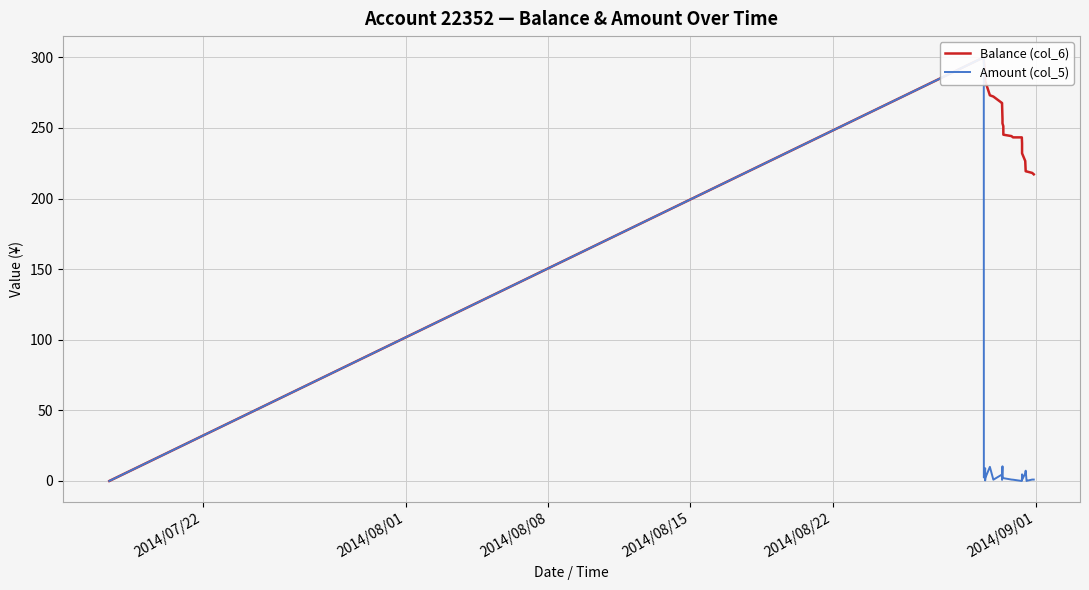

Is the value of Amount (col_5) at 2014/08/15 greater than the value of Balance (col_6) at 29?

No